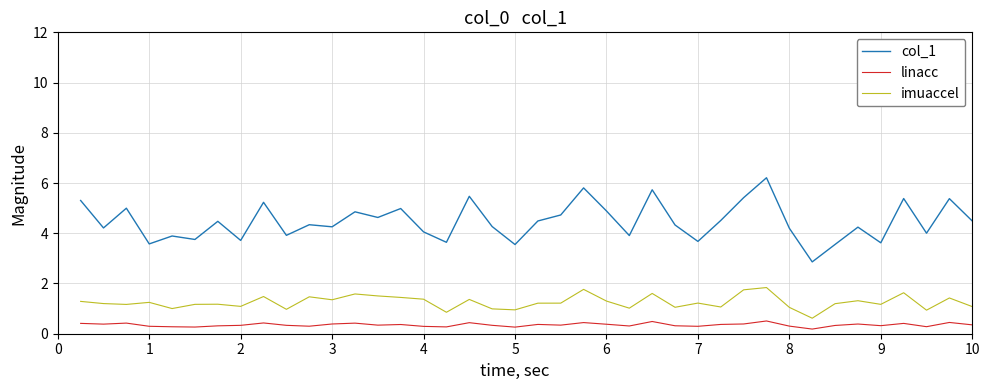

At how many categories does at least one series exceed 1?

40